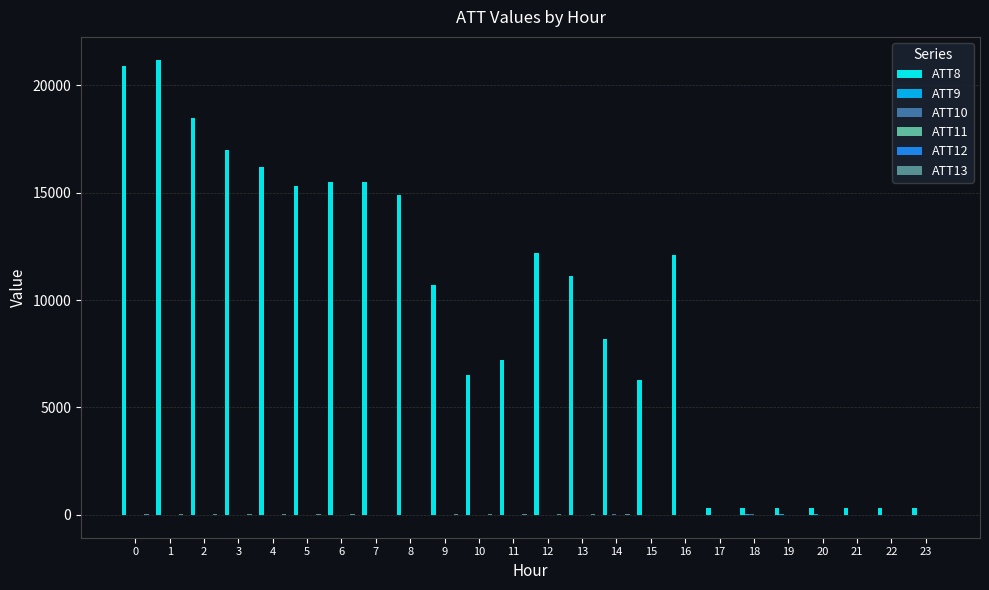

Which series has the largest total across all categories?

ATT8